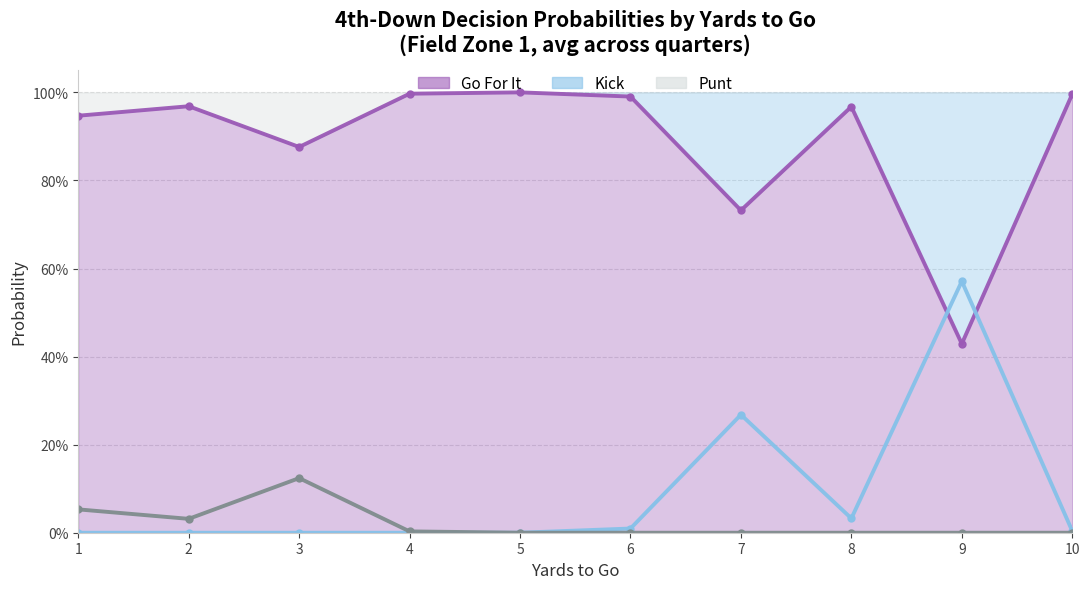

How many interior local peaks does the kick (line) series have?

2